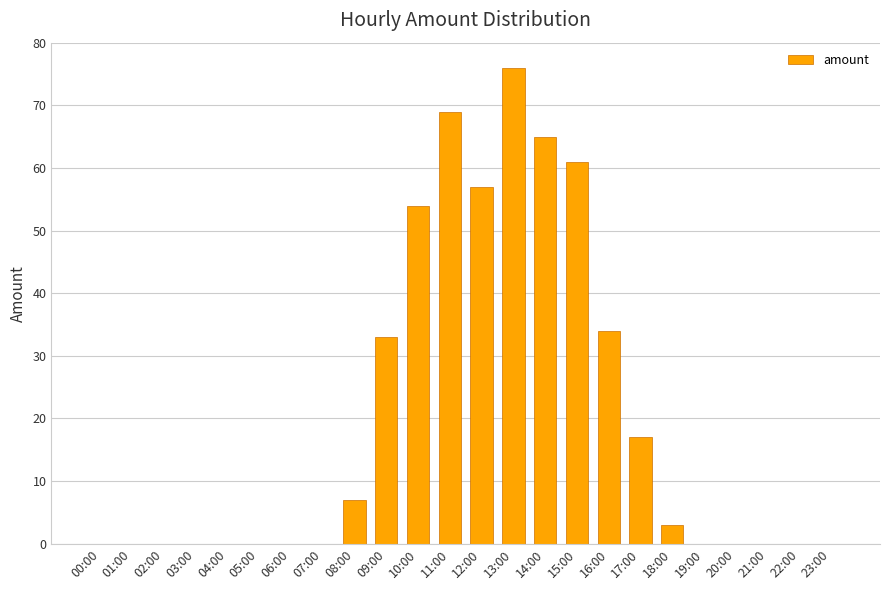

What is the average value?

20